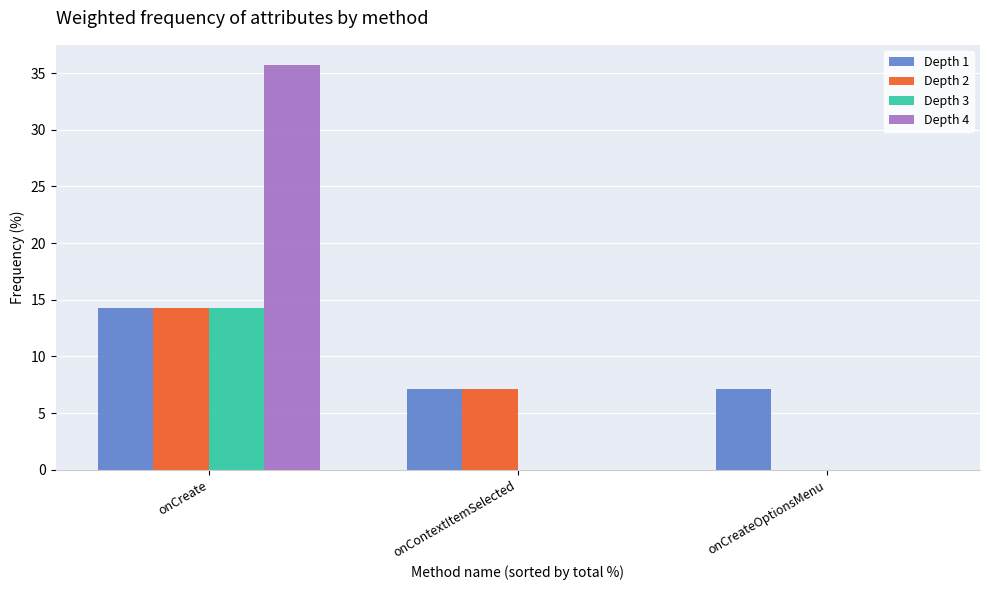

At which label does Depth 2 first exceed 7?

onCreate